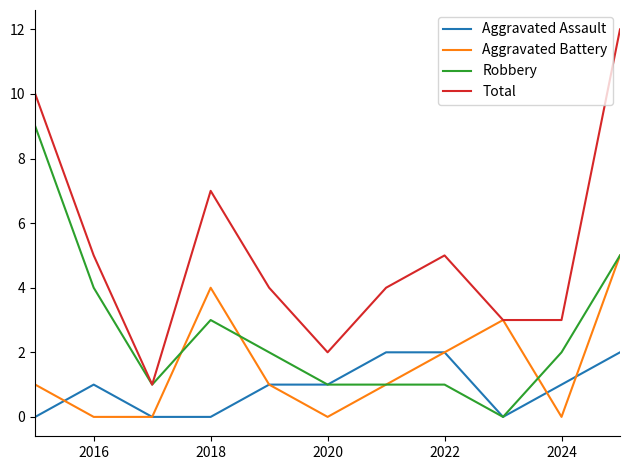

Rank the series by their maximum value, from highest to lowest.

Total, Robbery, Aggravated Battery, Aggravated Assault